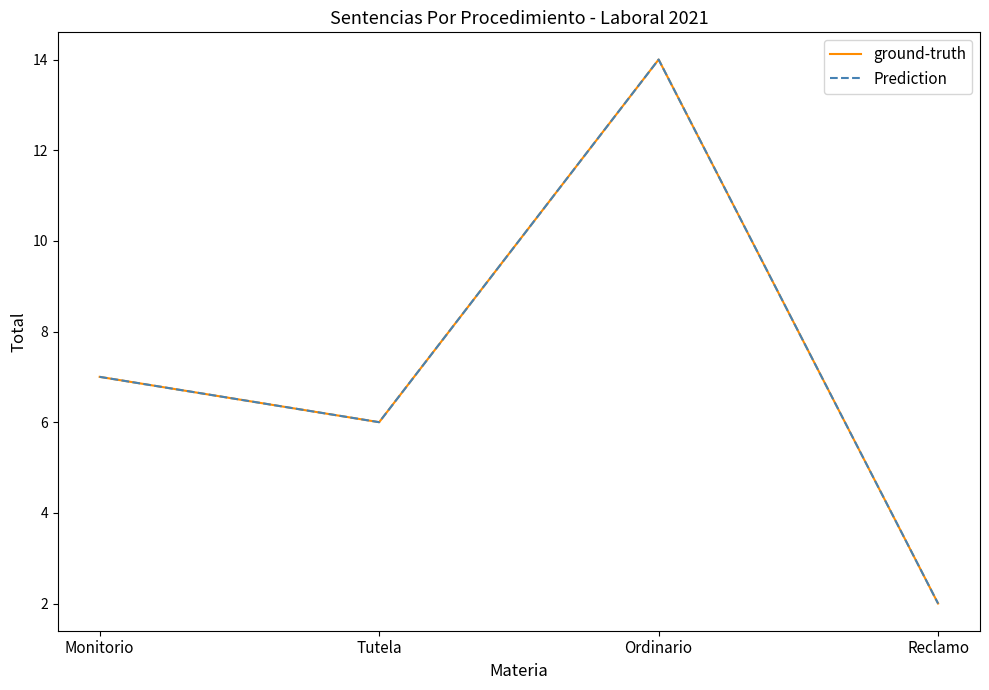

What is the sum of all Prediction values?

29